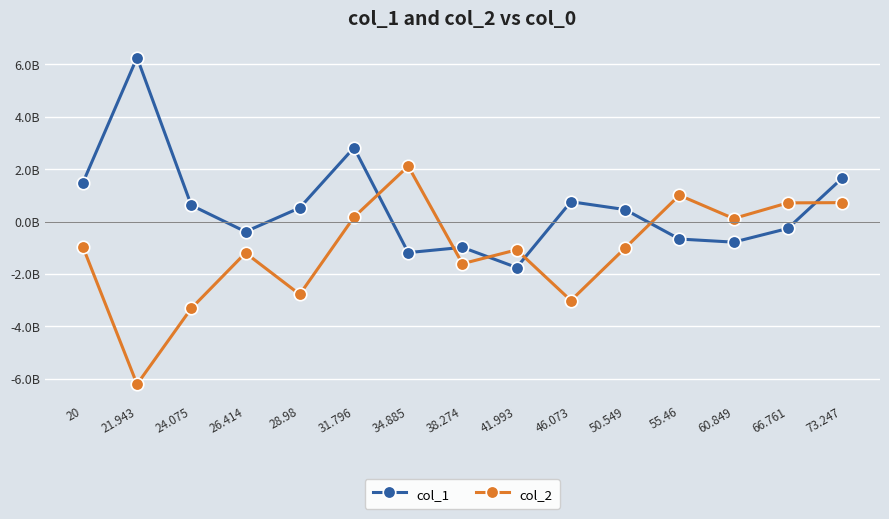

Does the chart have visible grid lines?

Yes